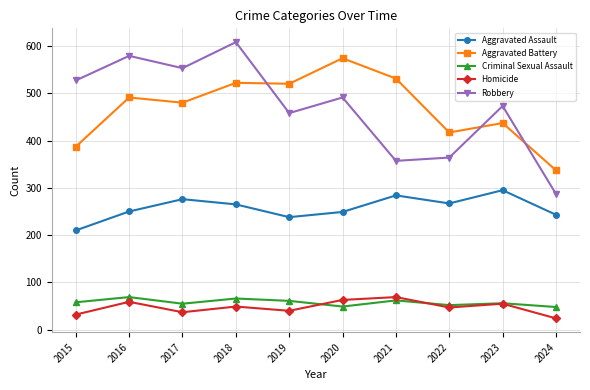

Count the number of categories in the chart.

10